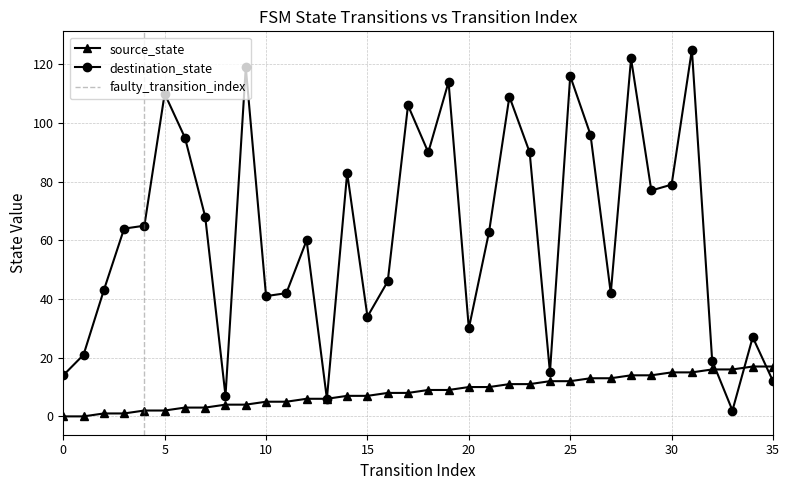

At which label does destination_state first exceed 64?

4